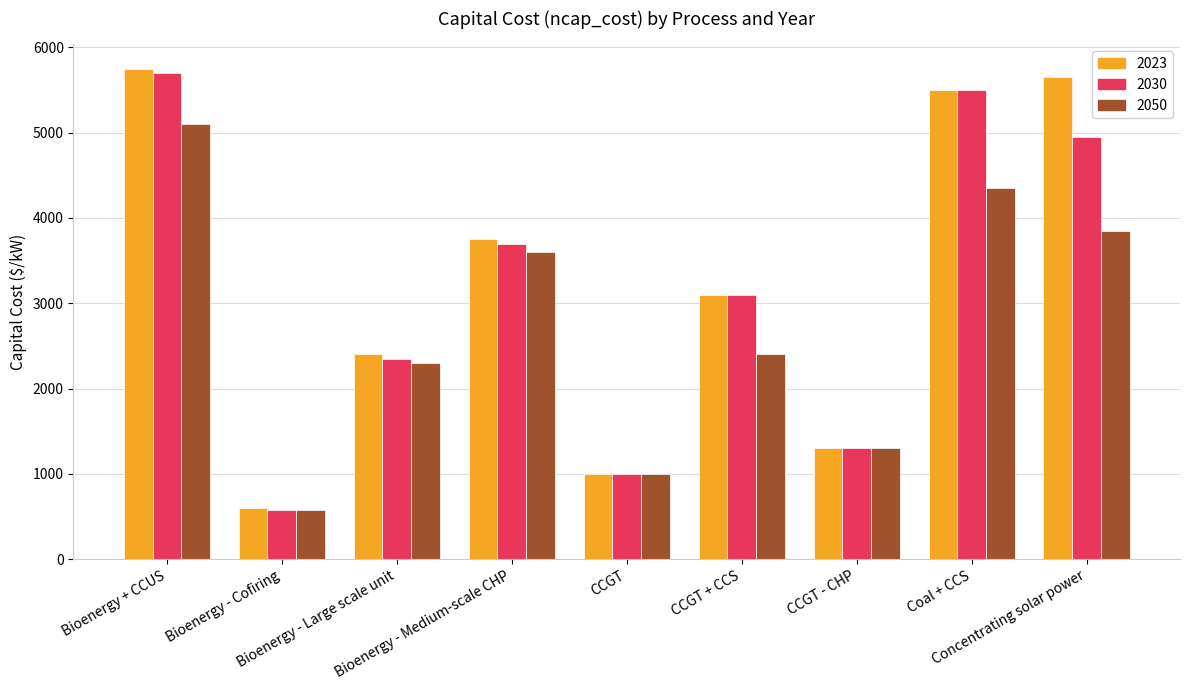

How many data points in 2050 are less than 2400?

4